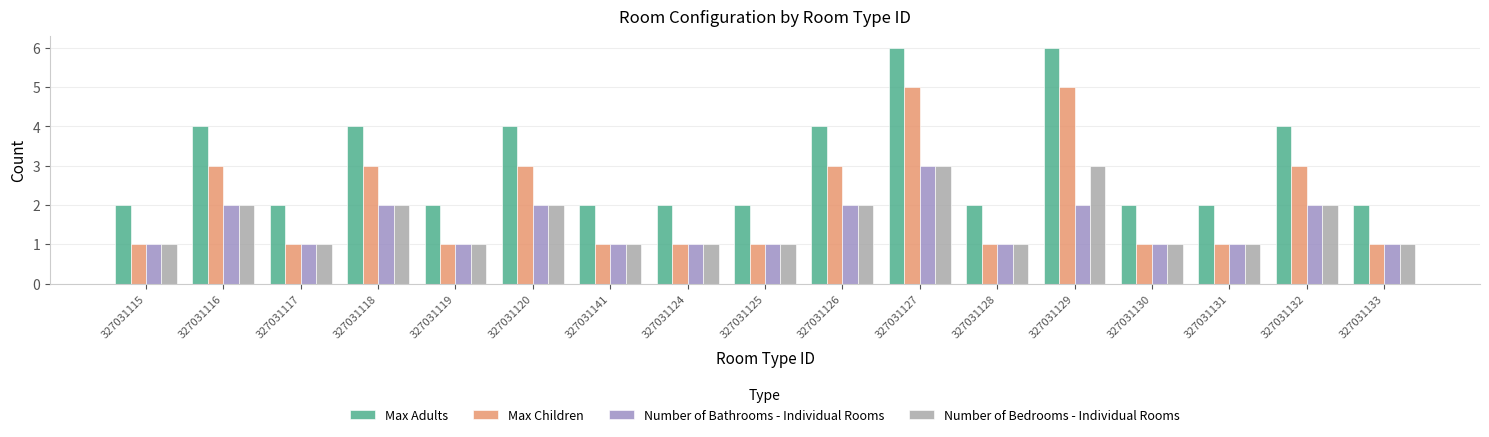

What is the average value of the Number of Bathrooms - Individual Rooms series?

1